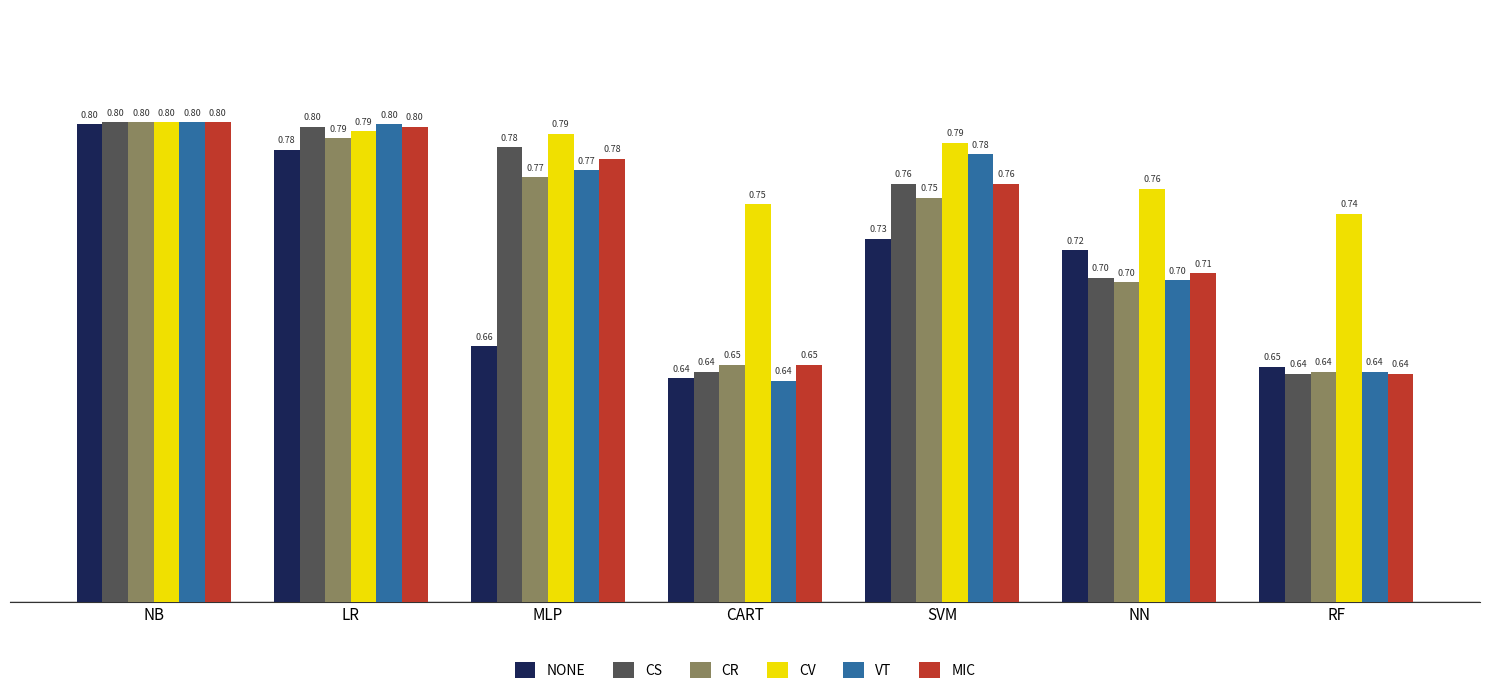

Are the bars grouped side by side (vs. stacked)?

Yes